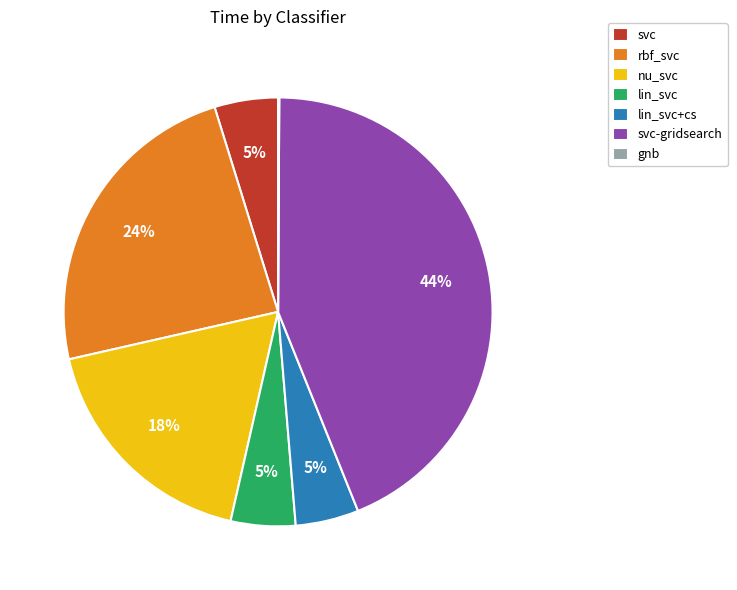

Is there any slice that represents more than half of the pie?

No